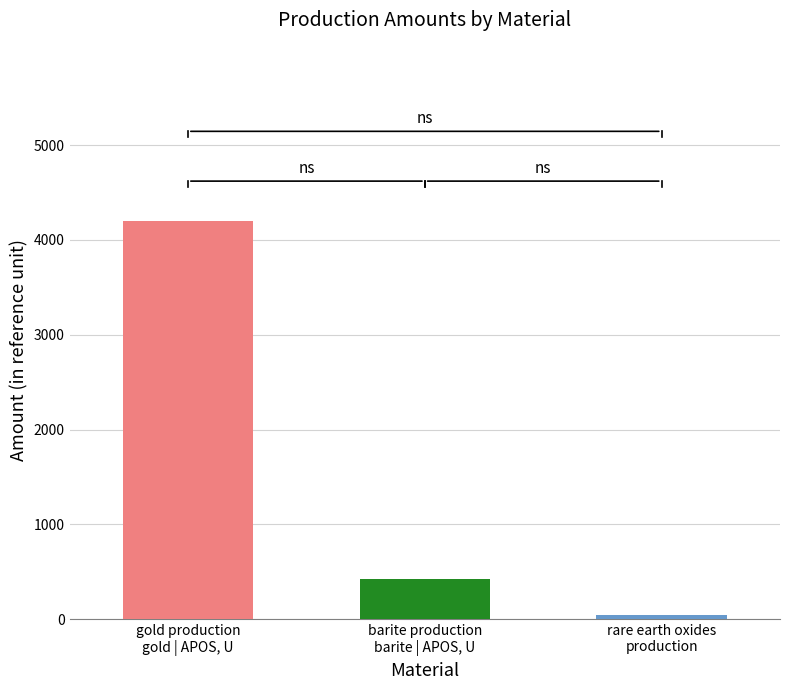

What is the label of the 3rd bar from the left?

rare earth oxides production